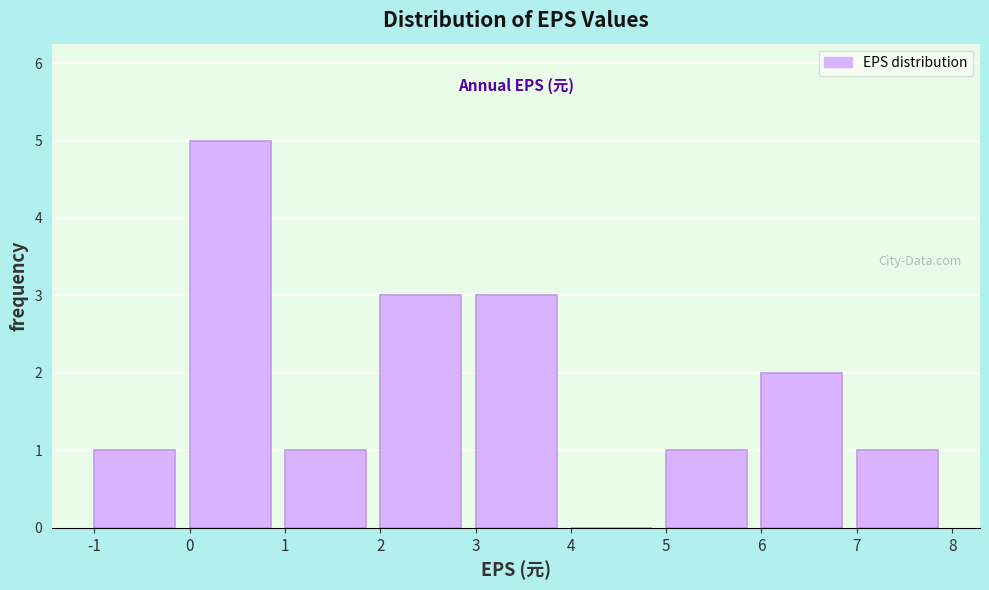

What is the height of the bar covering 5 to 6 on the x-axis? The values are not printed on the chart, so give them approximately, as read against the axis.

1